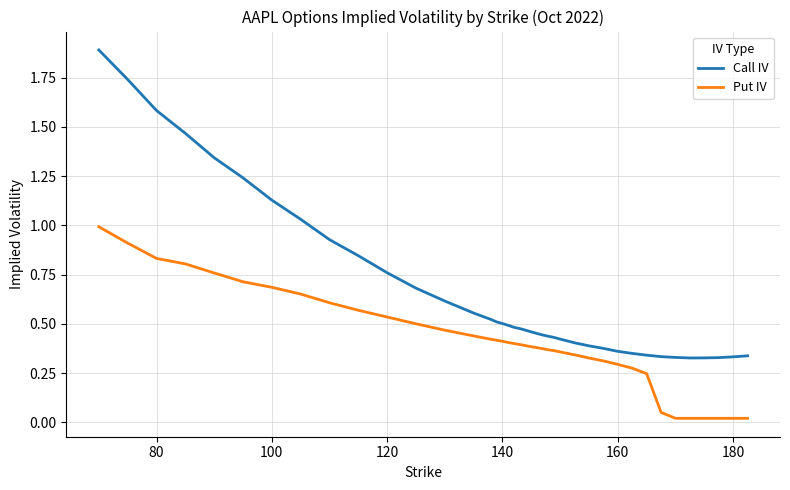

What is the maximum value for Call IV?

1.9